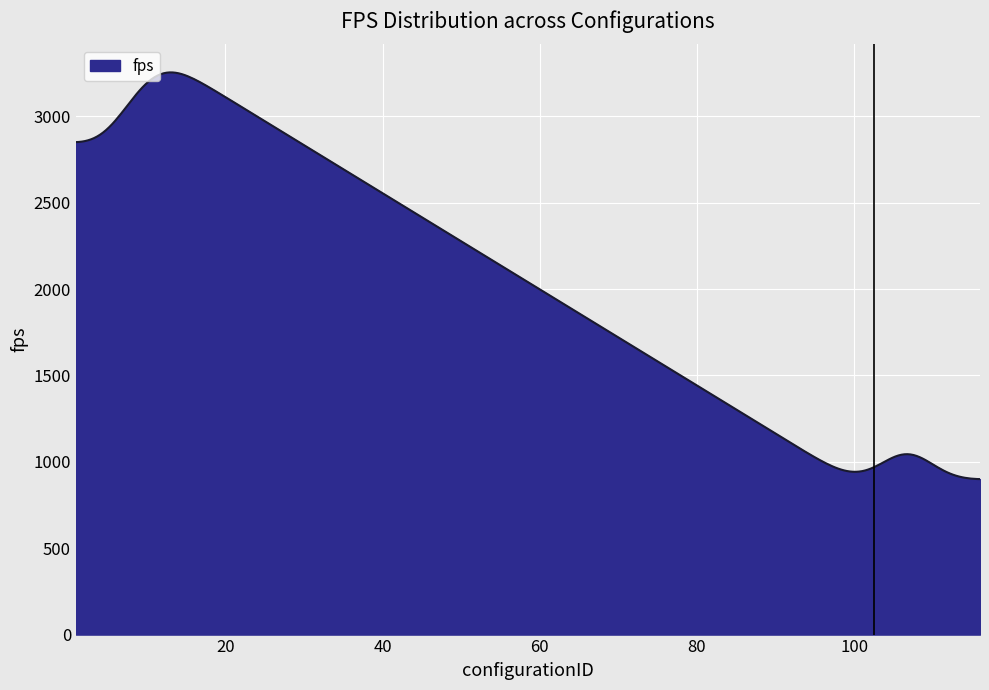

What is the smallest value displayed?

899.9